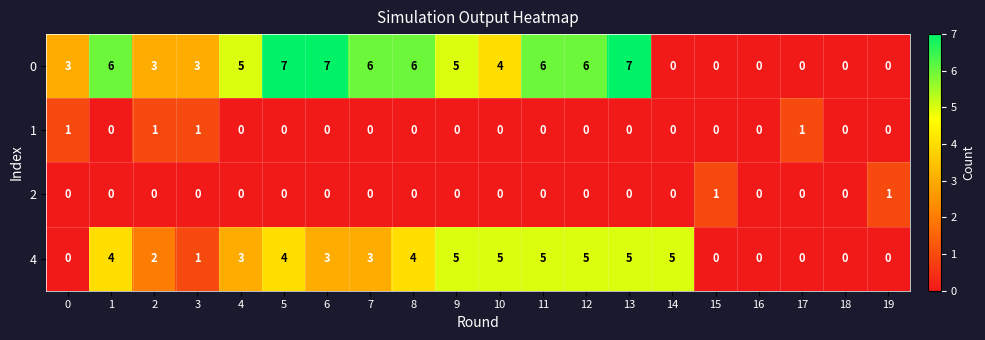

What is the sum of all 0 values?

74